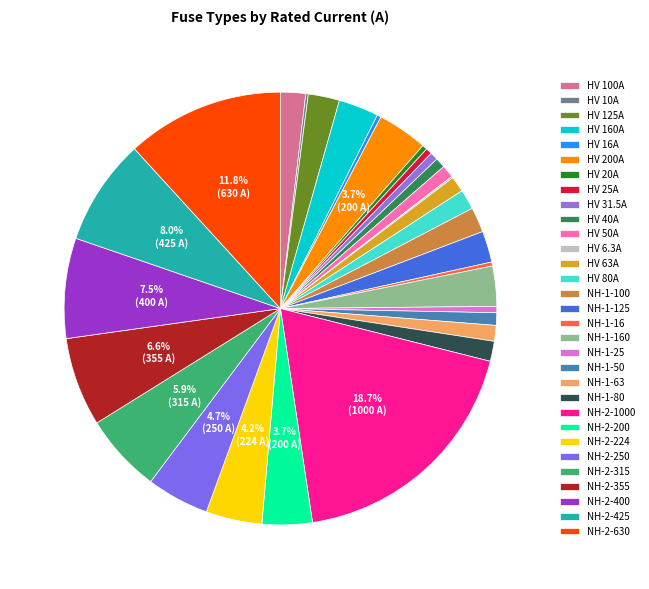

The HV 40A slice represents 11% of the pie. True or false?

False